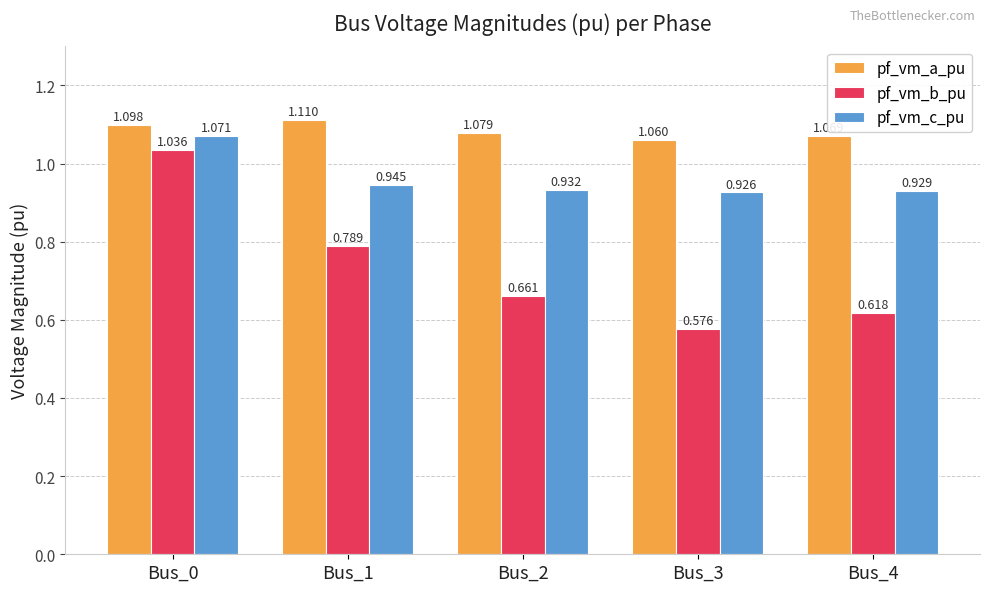

Is the value of pf_vm_a_pu at Bus_0 greater than the value of pf_vm_b_pu at Bus_2?

Yes